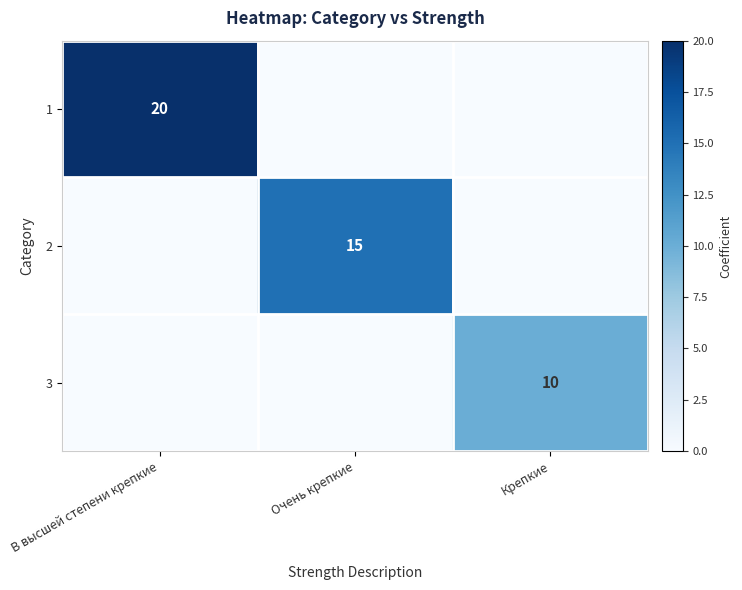

The 2 series shows 15 at Очень крепкие. True or false?

True